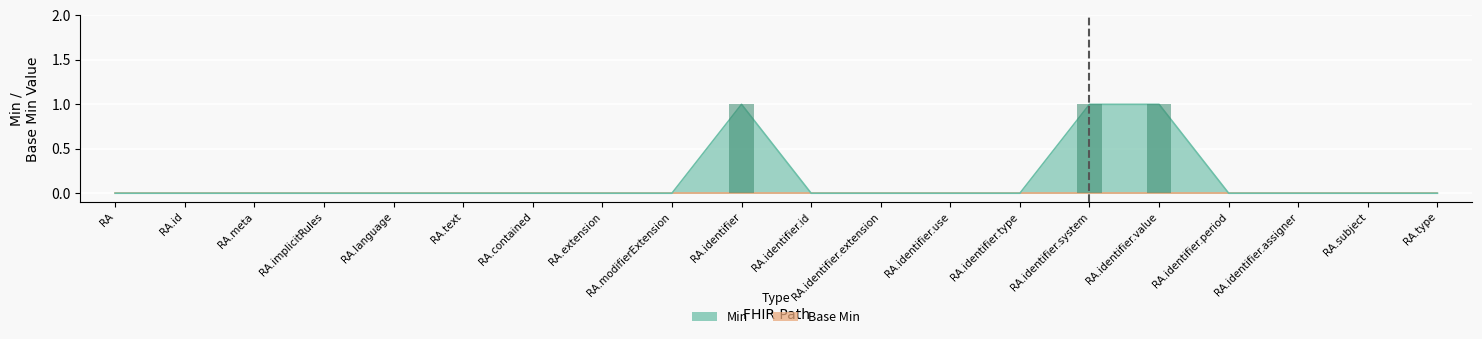

Is it true that Min (bar) equals 0 at RA.subject?

True